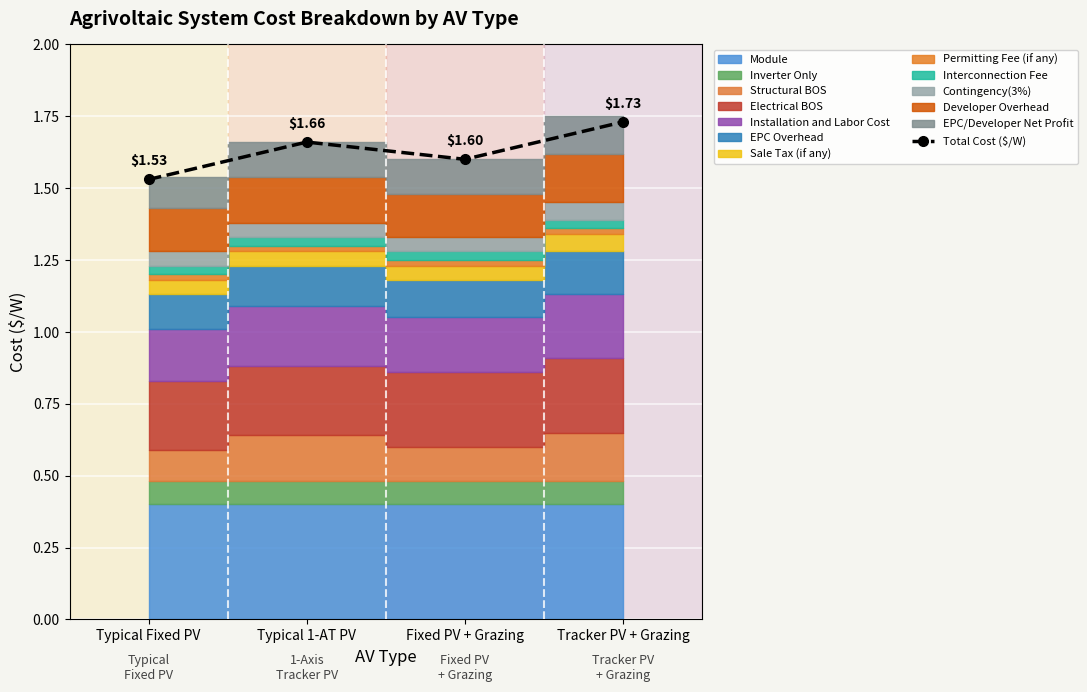

What is the ratio of the value at Typical Fixed PV to the value at Typical 1-AT PV?

0.9